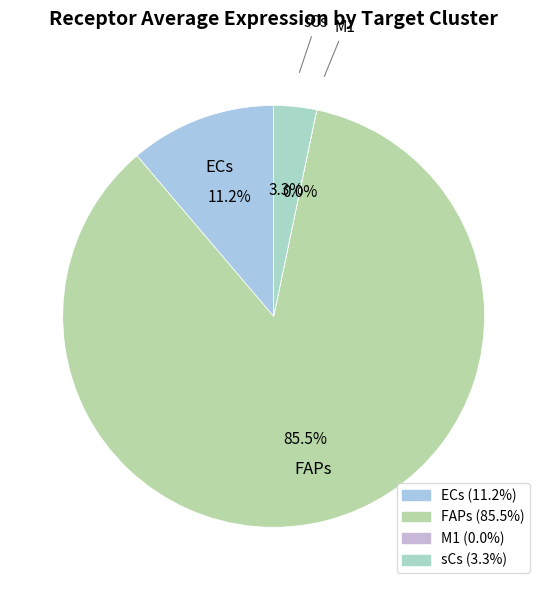

Which category has the biggest portion of the pie?

FAPs